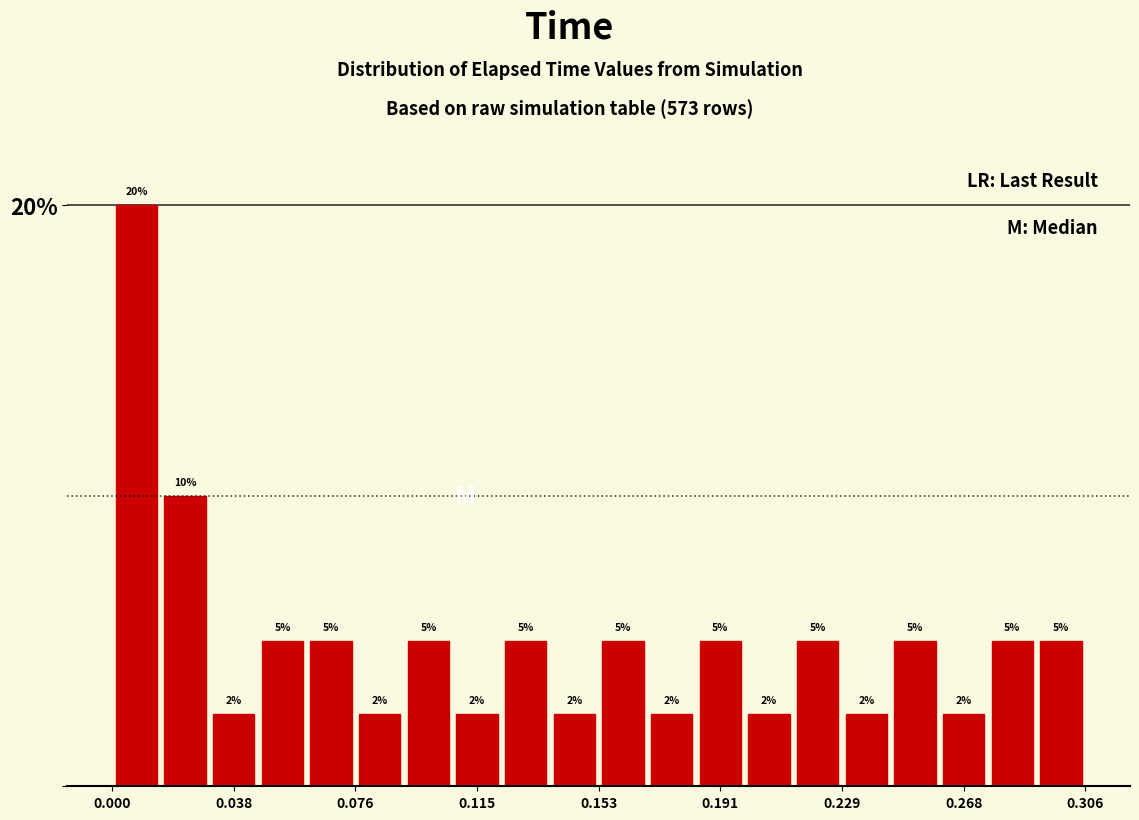

Around what value on the x-axis is the tallest bar? Give the approximate position of its centre, as read against the axis.

0.010